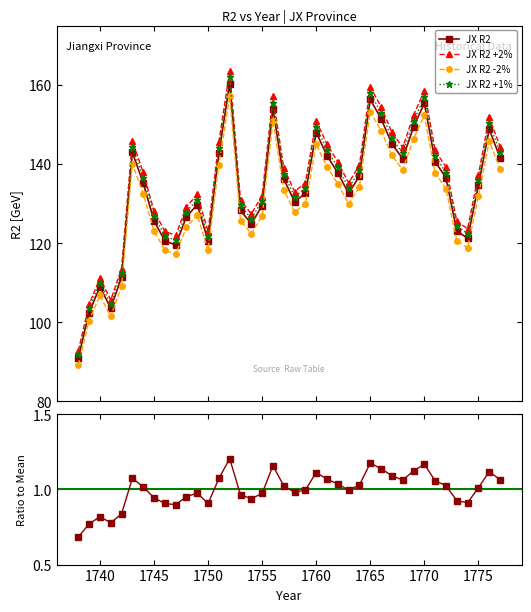

What is the average value?

135.6